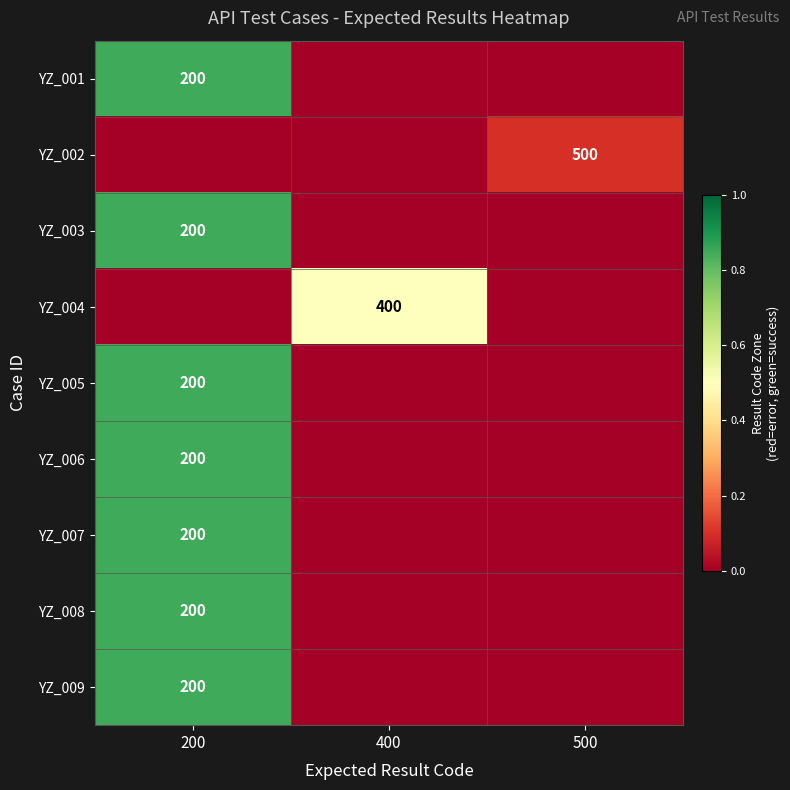

Read the YZ_006 value at 200.

0.8